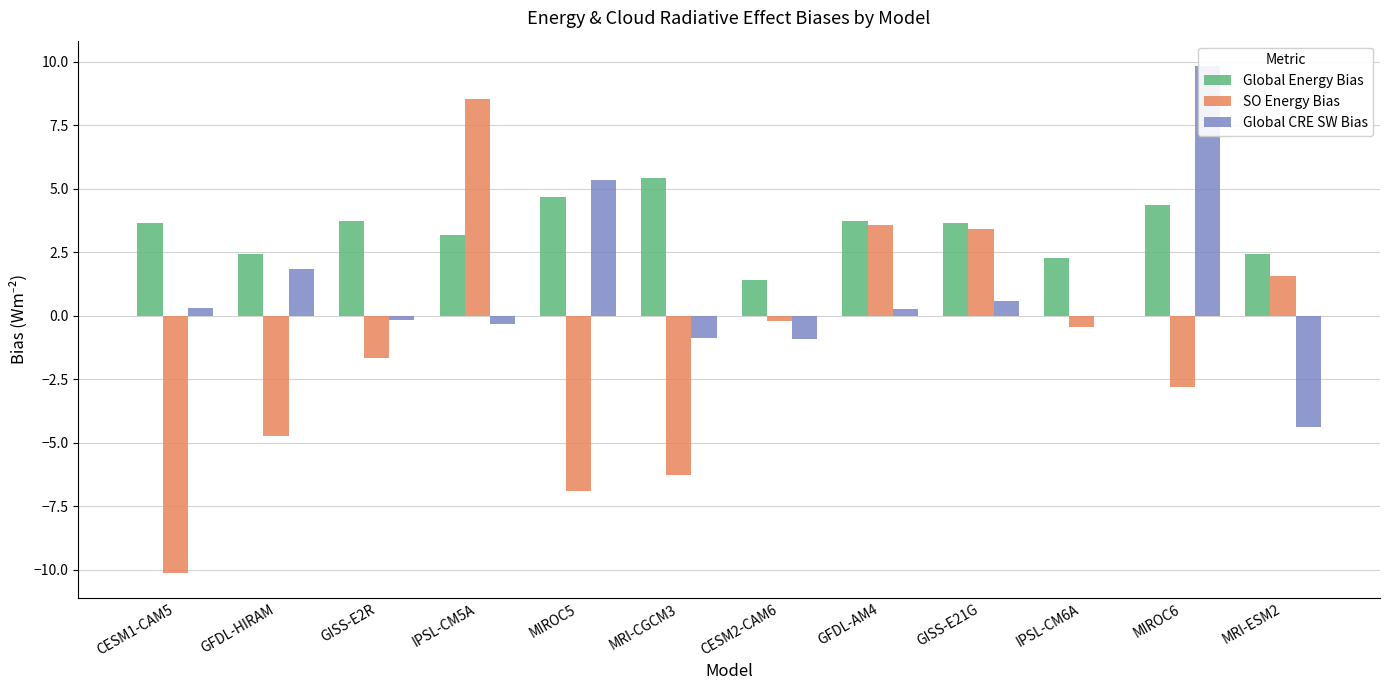

Reading left to right, list all the values displayed in this chart.

Global Energy Bias: CESM1-CAM5=3.7	GFDL-HIRAM=2.4	GISS-E2R=3.7	IPSL-CM5A=3.2	MIROC5=4.7	MRI-CGCM3=5.4	CESM2-CAM6=1.4	GFDL-AM4=3.7	GISS-E21G=3.7	IPSL-CM6A=2.3	MIROC6=4.3	MRI-ESM2=2.4
SO Energy Bias: CESM1-CAM5=-10.1	GFDL-HIRAM=-4.7	GISS-E2R=-1.7	IPSL-CM5A=8.6	MIROC5=-6.9	MRI-CGCM3=-6.3	CESM2-CAM6=-0.2	GFDL-AM4=3.6	GISS-E21G=3.4	IPSL-CM6A=-0.4	MIROC6=-2.8	MRI-ESM2=1.6
Global CRE SW Bias: CESM1-CAM5=0.3	GFDL-HIRAM=1.9	GISS-E2R=-0.2	IPSL-CM5A=-0.3	MIROC5=5.3	MRI-CGCM3=-0.9	CESM2-CAM6=-0.9	GFDL-AM4=0.3	GISS-E21G=0.6	IPSL-CM6A=-0.0	MIROC6=9.8	MRI-ESM2=-4.4